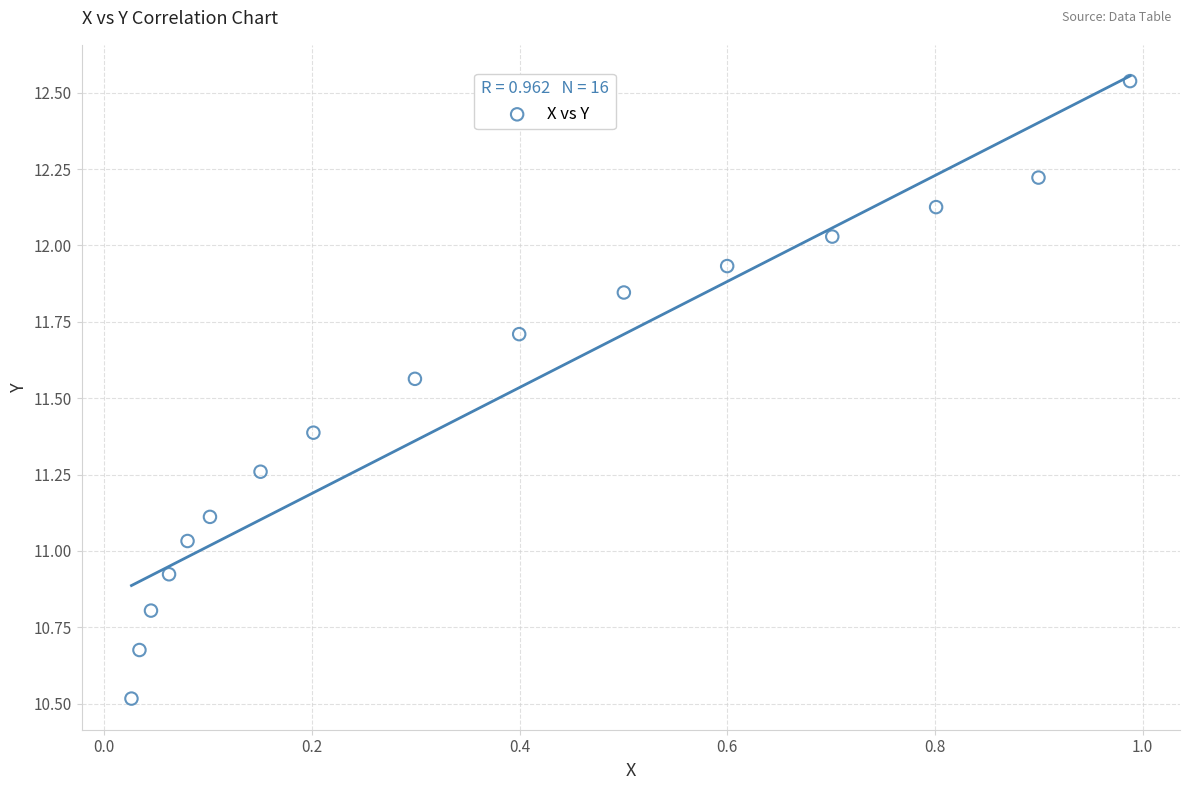

What is the range of X values (max minus min)?

1.0